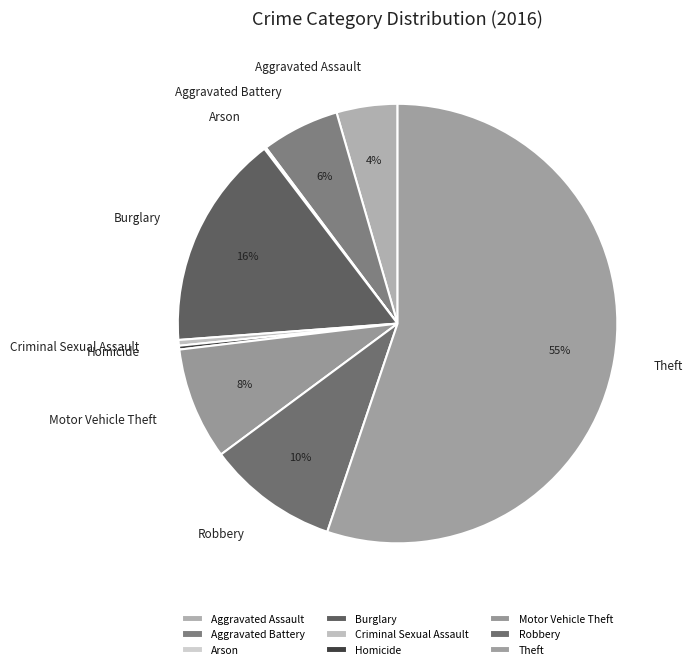

Which has a higher value, Aggravated Assault or Motor Vehicle Theft?

Motor Vehicle Theft